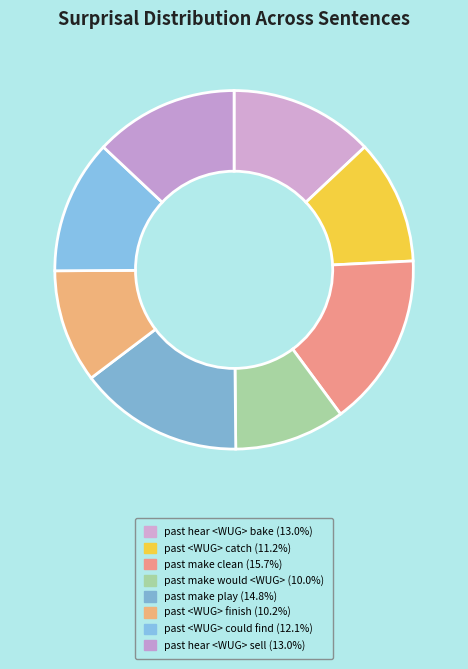

How many slices are in this pie chart?

8